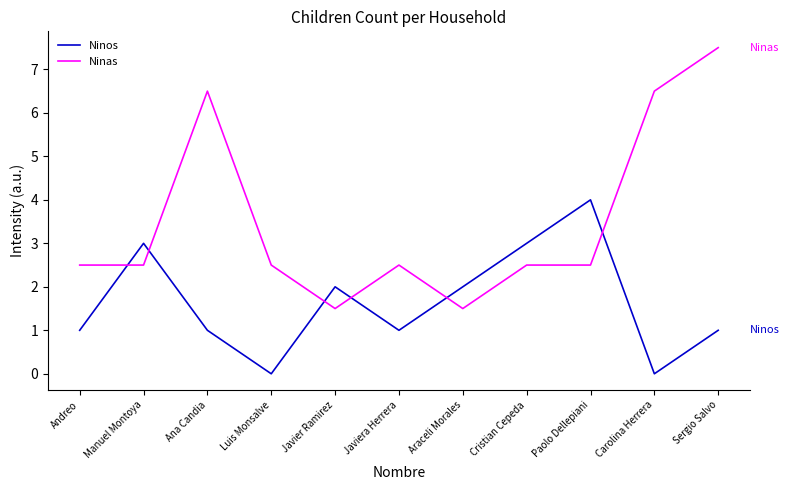

The Ninas series shows 2.5 at Cristian Cepeda. True or false?

True